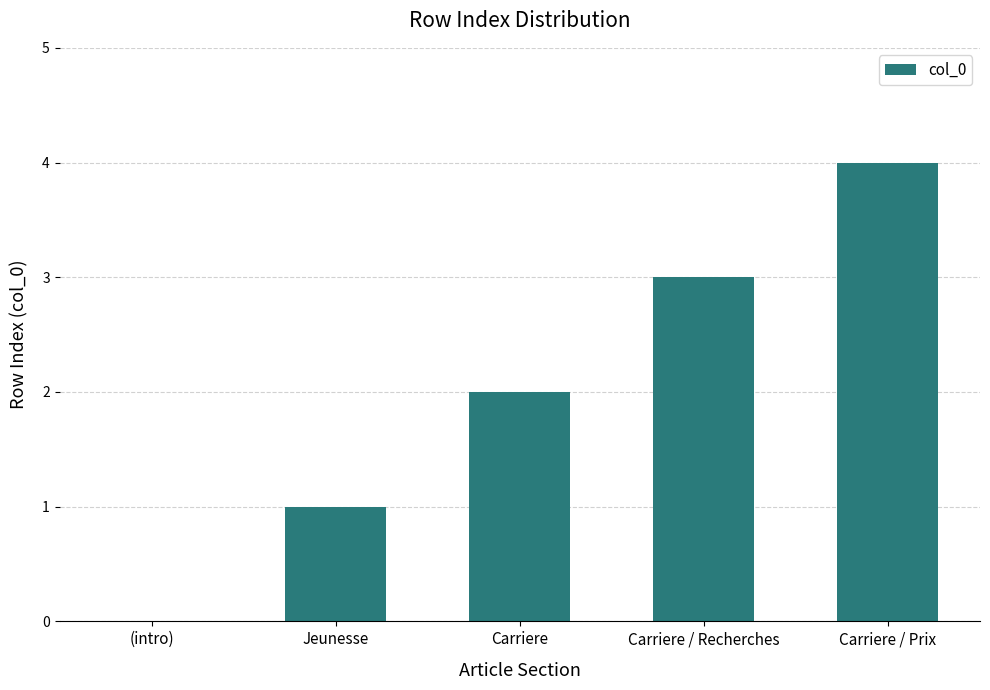

Where is the data nearest to the value 2?

Carriere